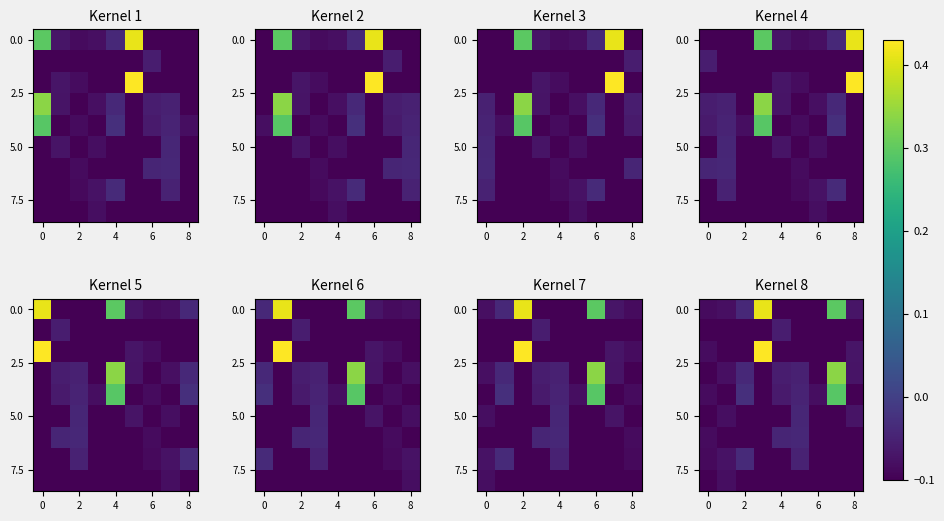

At how many categories does at least one series exceed 0?

2